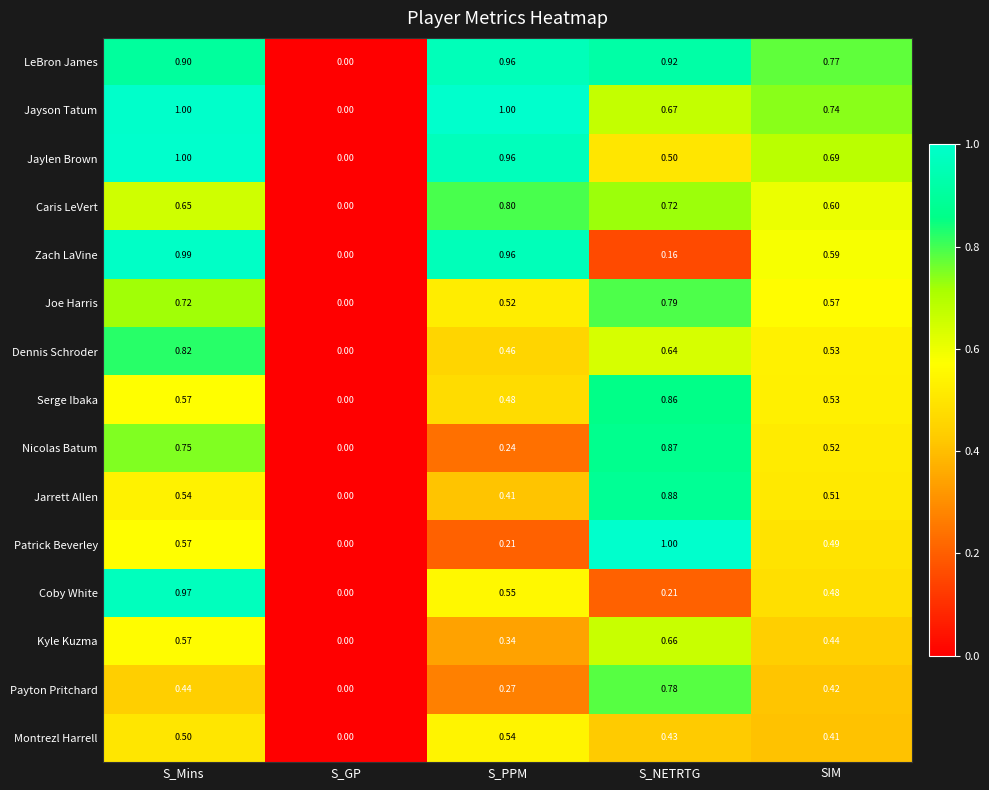

At which category is the sum across all series the highest?

S_Mins